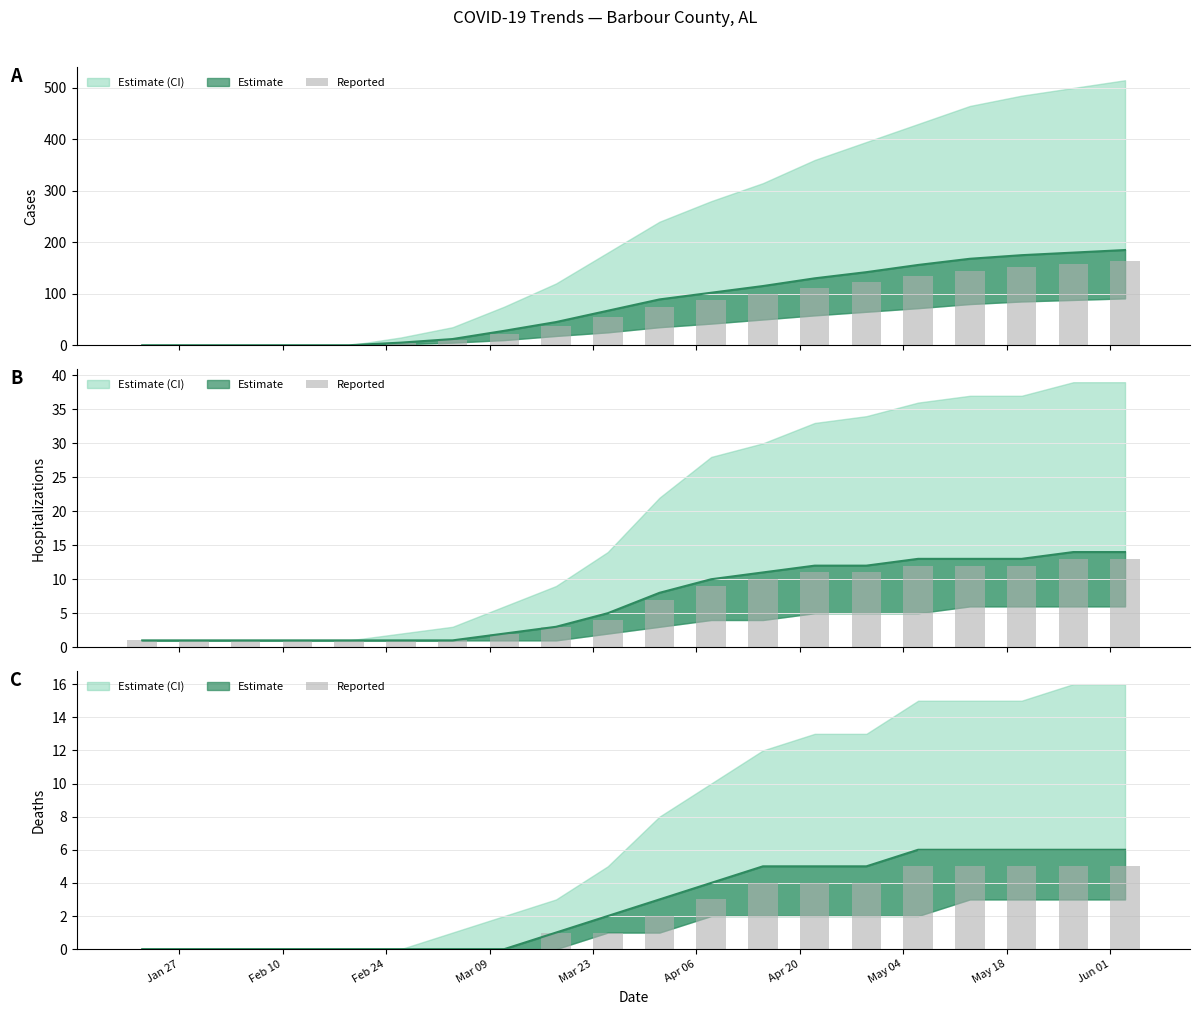

Which series has the widest spread of values?

cases_bars